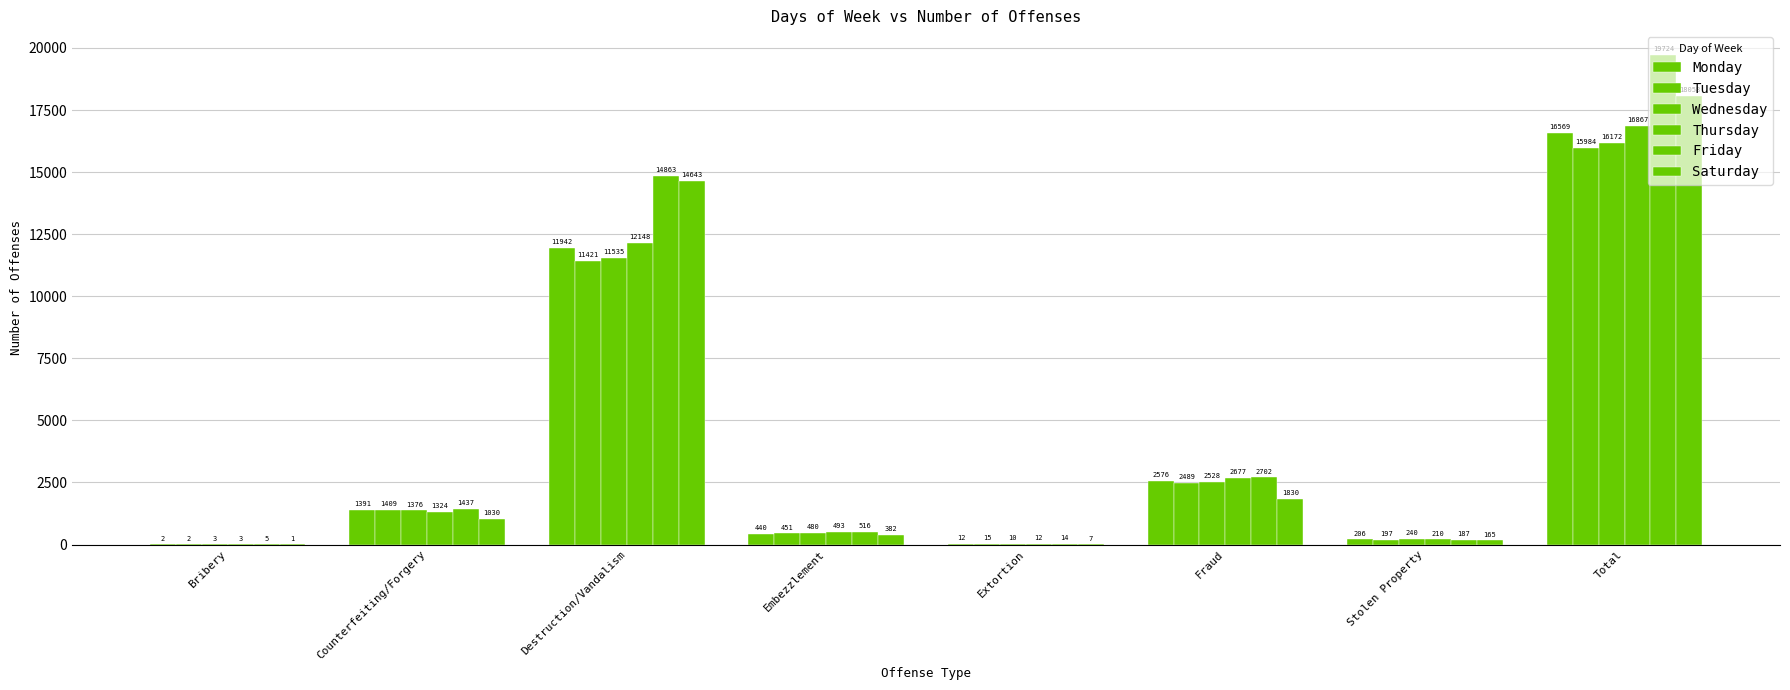

Reading left to right, transcribe all the data shown in this chart.

Monday: Bribery=2	Counterfeiting/Forgery=1391	Destruction/Vandalism=11942	Embezzlement=440	Extortion=12	Fraud=2576	Stolen Property=206	Total=16569
Tuesday: Bribery=2	Counterfeiting/Forgery=1409	Destruction/Vandalism=11421	Embezzlement=451	Extortion=15	Fraud=2489	Stolen Property=197	Total=15984
Wednesday: Bribery=3	Counterfeiting/Forgery=1376	Destruction/Vandalism=11535	Embezzlement=480	Extortion=10	Fraud=2528	Stolen Property=240	Total=16172
Thursday: Bribery=3	Counterfeiting/Forgery=1324	Destruction/Vandalism=12148	Embezzlement=493	Extortion=12	Fraud=2677	Stolen Property=210	Total=16867
Friday: Bribery=5	Counterfeiting/Forgery=1437	Destruction/Vandalism=14863	Embezzlement=516	Extortion=14	Fraud=2702	Stolen Property=187	Total=19724
Saturday: Bribery=1	Counterfeiting/Forgery=1030	Destruction/Vandalism=14643	Embezzlement=382	Extortion=7	Fraud=1830	Stolen Property=165	Total=18058